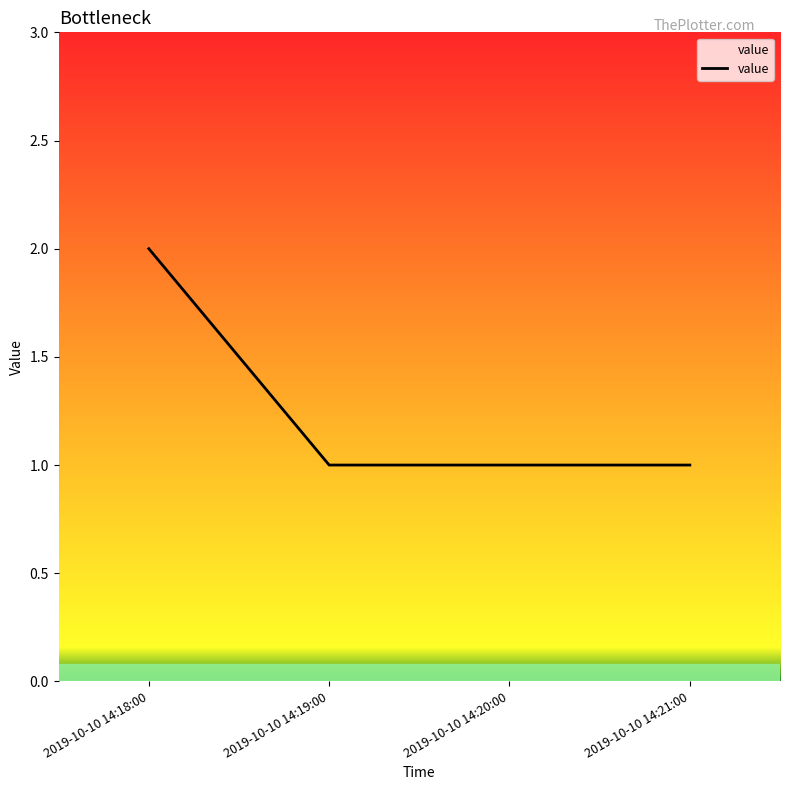

The value at 2019-10-10 14:21:00 is 1. True or false?

True